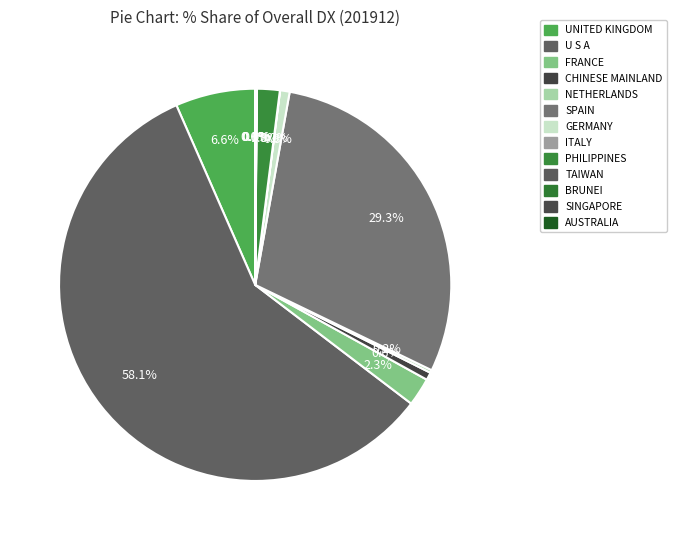

Which slice is the largest?

U S A